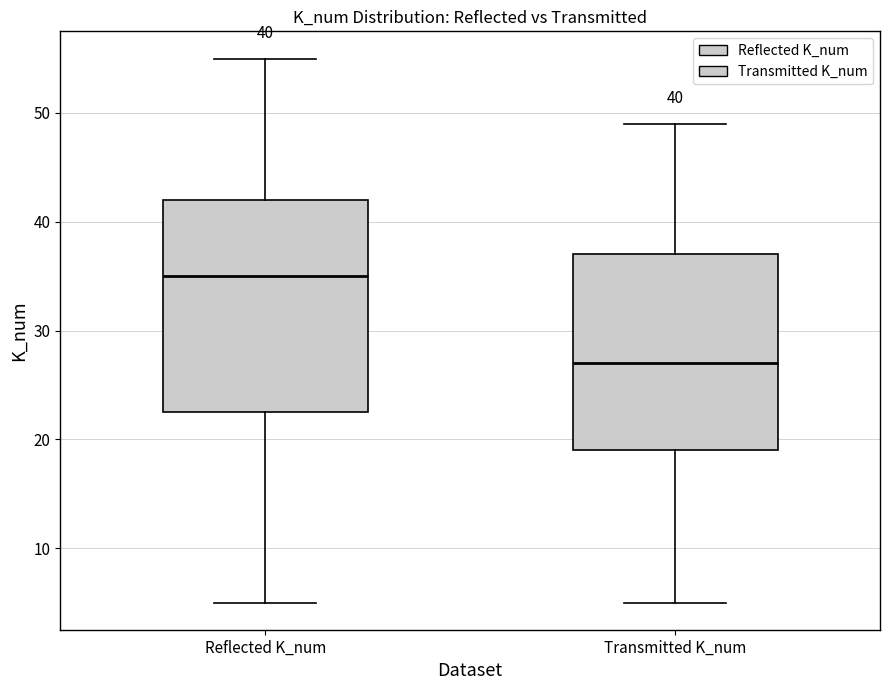

Which box's median line is the highest?

Reflected K_num